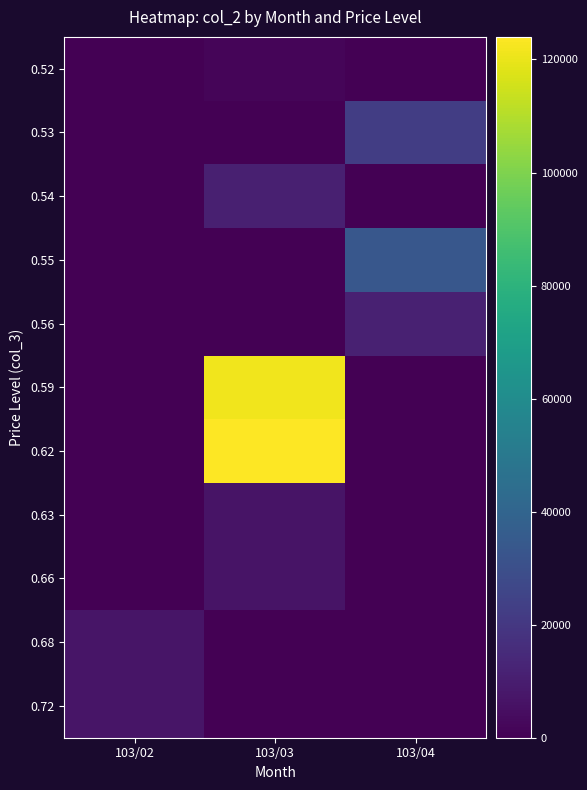

At which category is the sum across all series the highest?

103/03